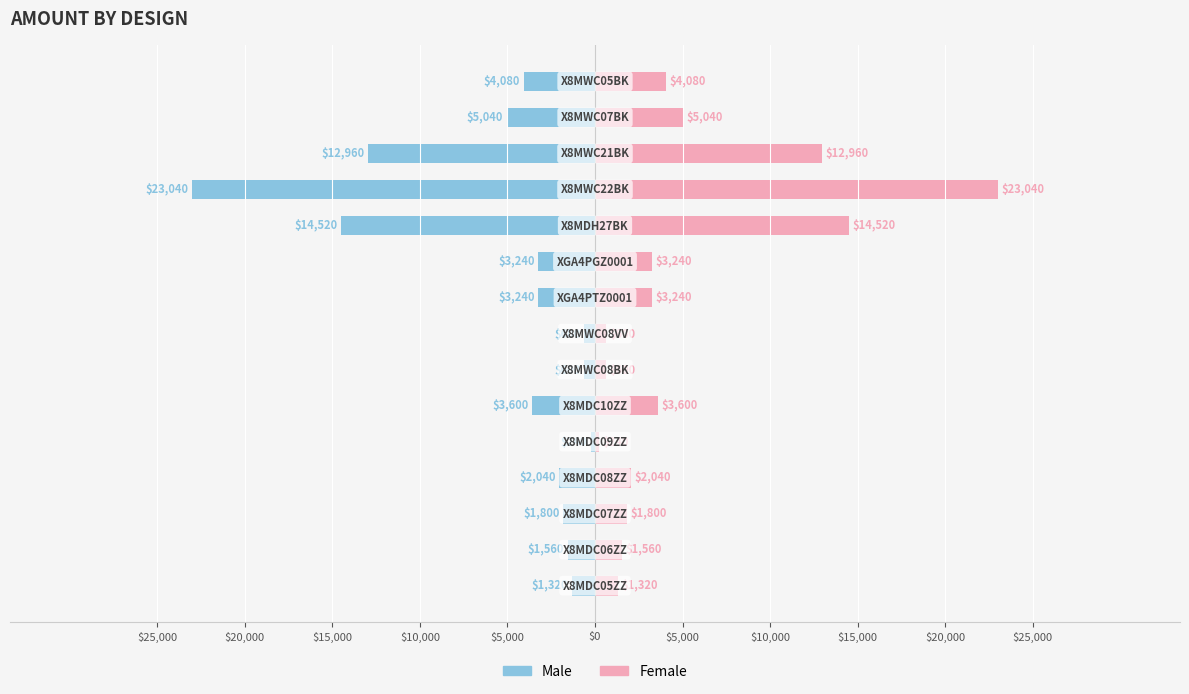

What is the average value of the Female series?

5192